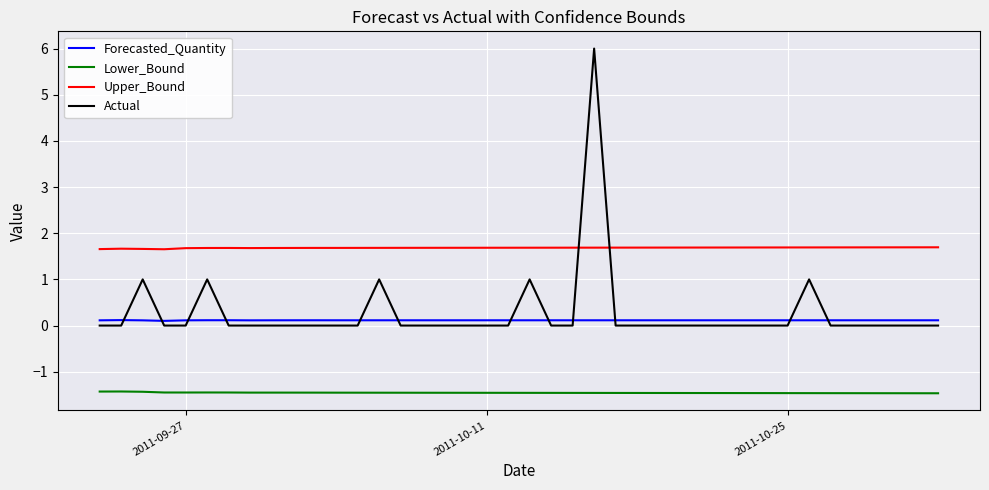

What is the minimum value for Lower_Bound?

-1.5